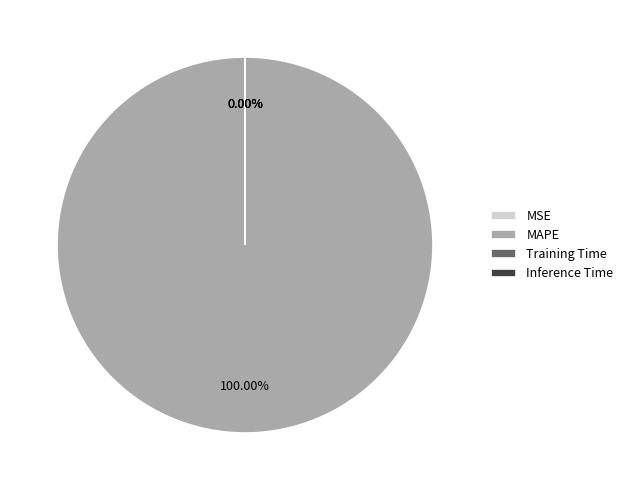

Count the number of slices in the pie.

4